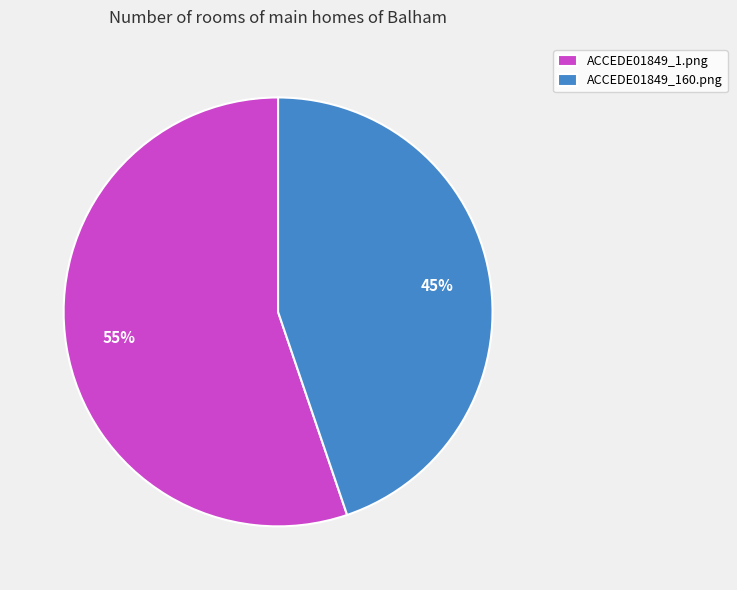

Is ACCEDE01849_1.png the majority of the pie?

Yes